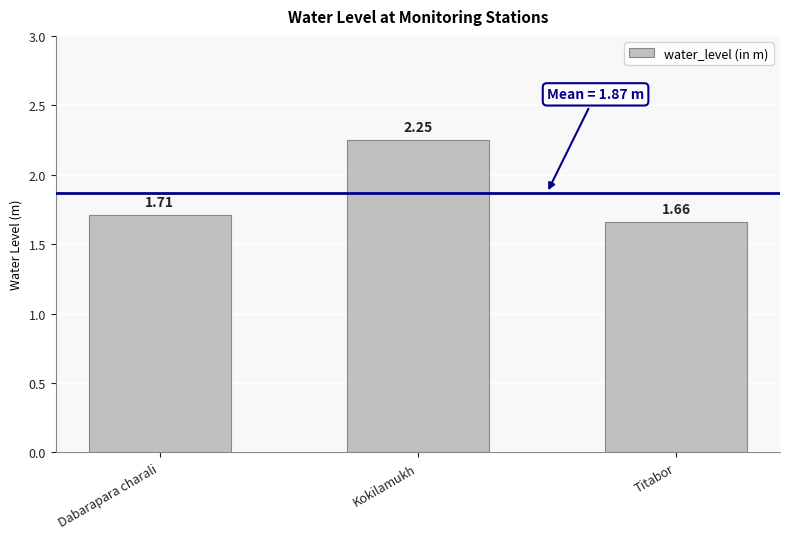

What is the label of the 1st bar from the right?

Titabor